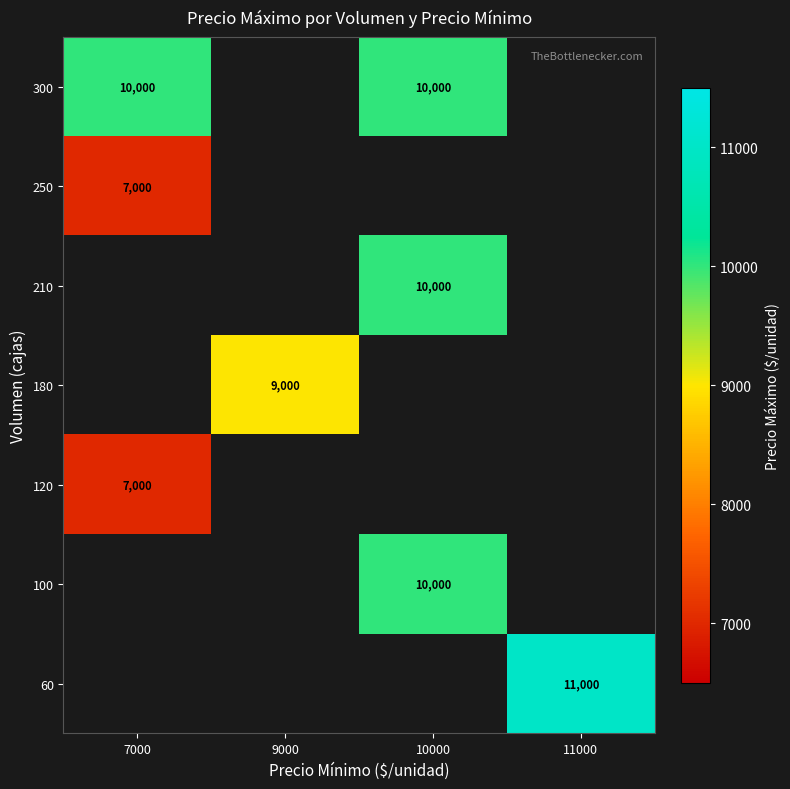

Which label corresponds to the largest value in the chart?

11000